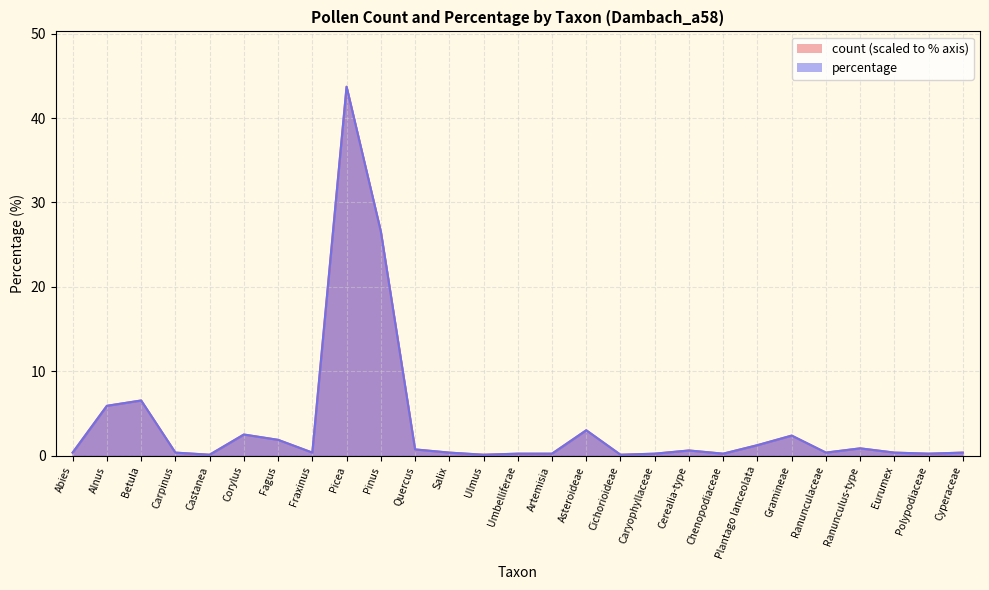

True or false: count and percentage intersect in this chart.

False